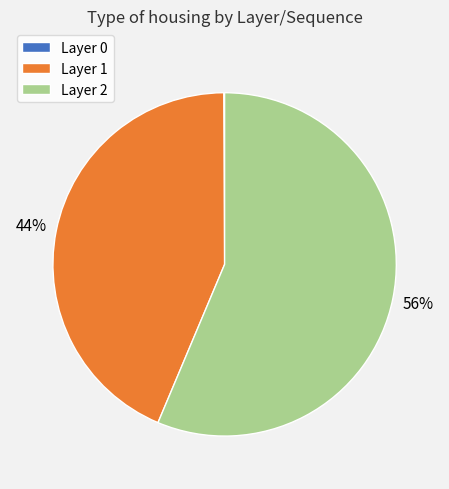

To the nearest percent, what is the difference between the largest and smallest slice percentages?

56%